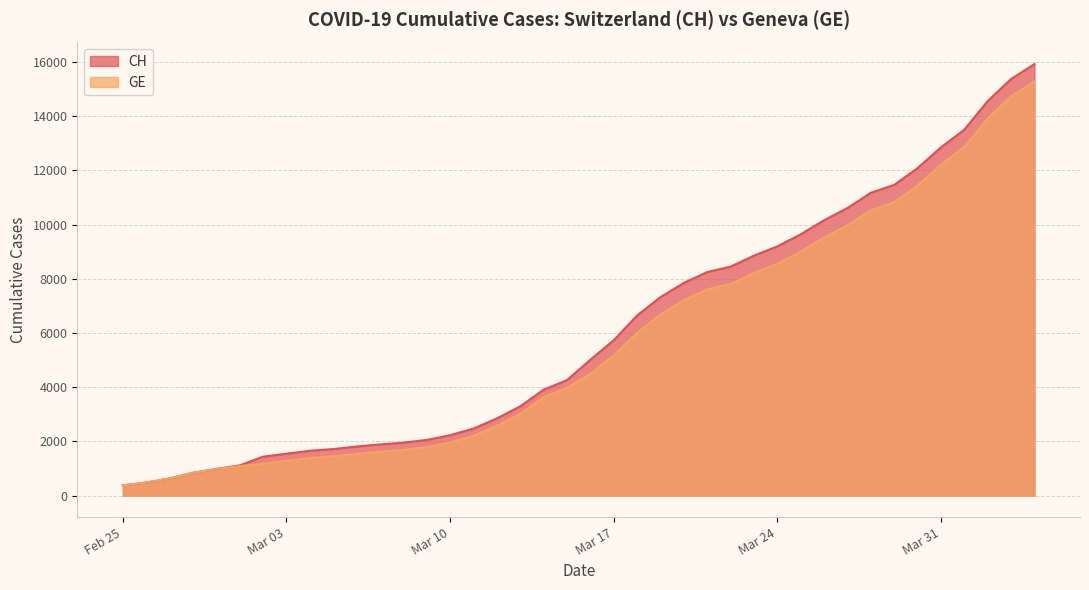

How many categories are shown in the chart?

40